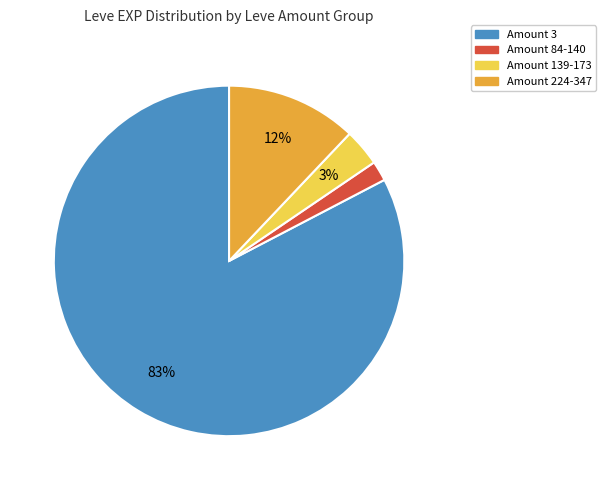

Count the number of slices in the pie.

4